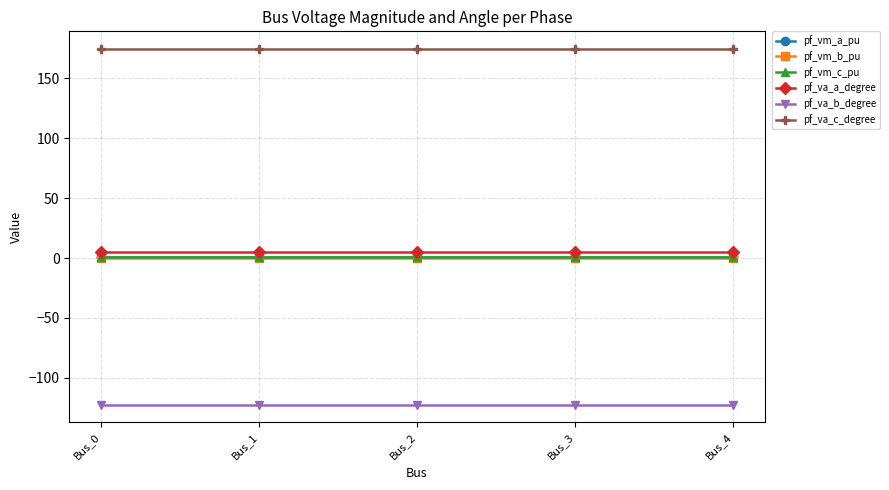

True or false: pf_vm_b_pu and pf_va_b_degree cross at least once.

False